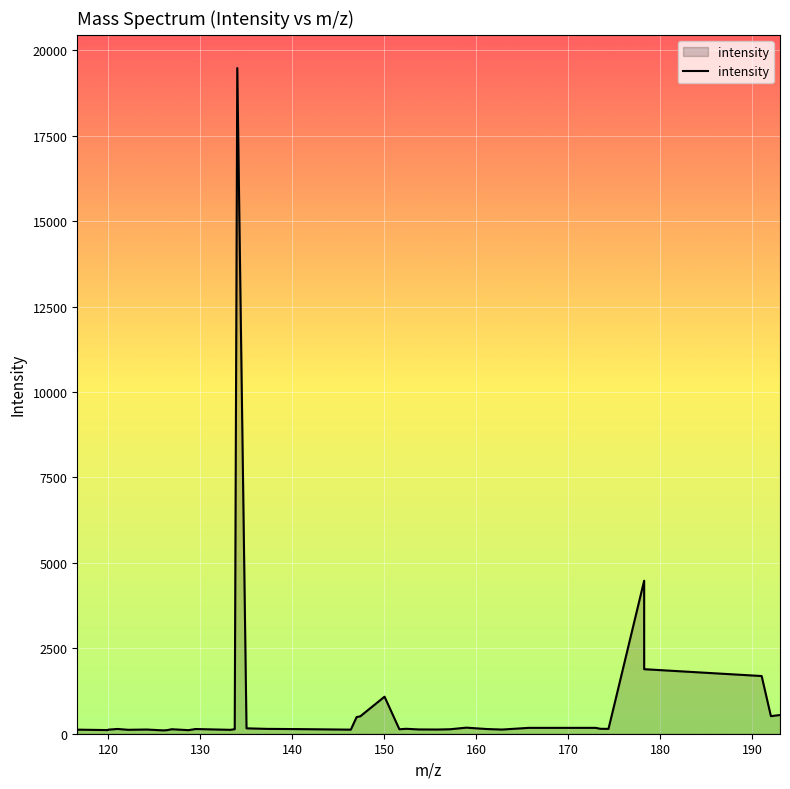

What is the difference between the maximum and minimum values?

19382.1